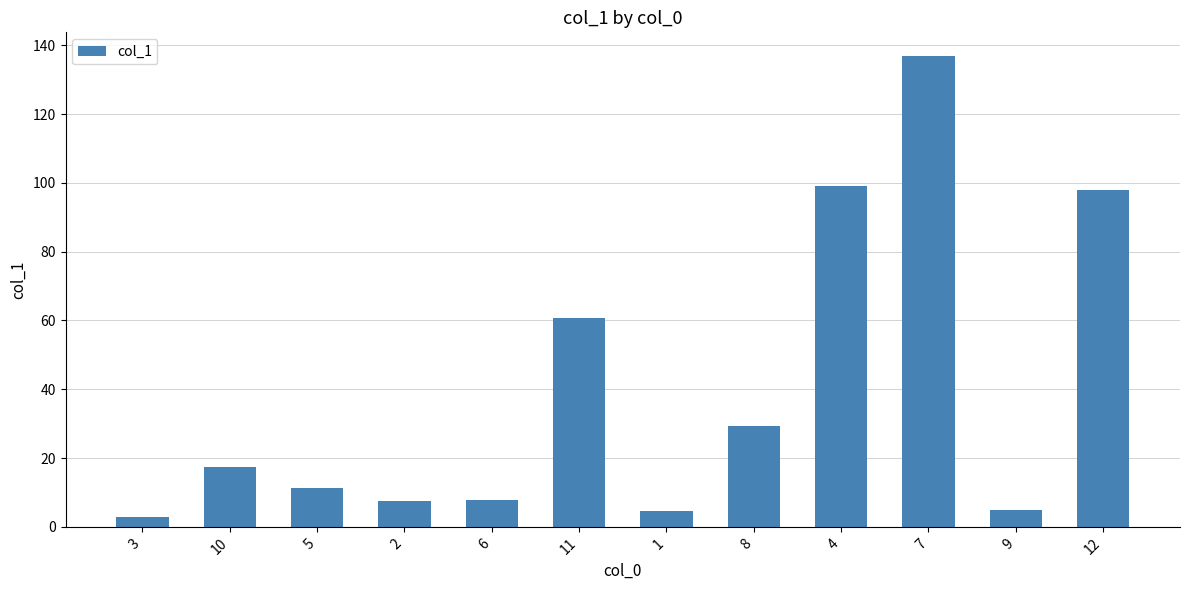

Where is the data nearest to the value 69?

11